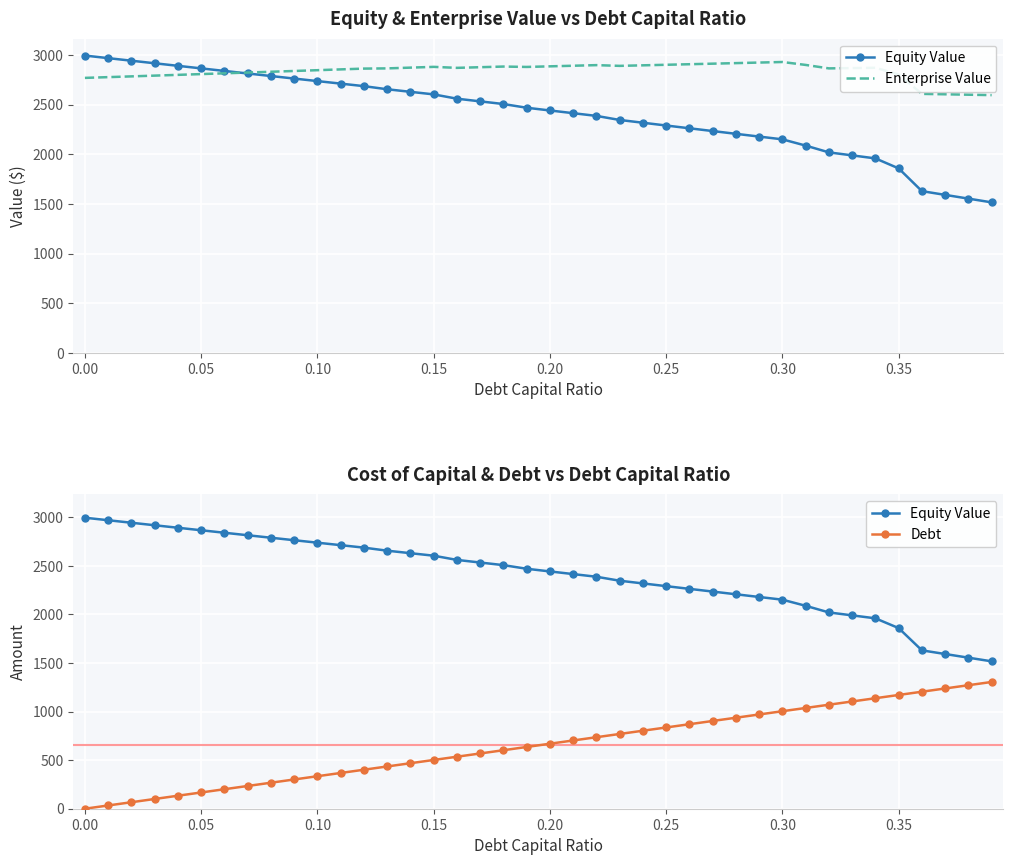

What is the label of the 36th point from the left?

0.35